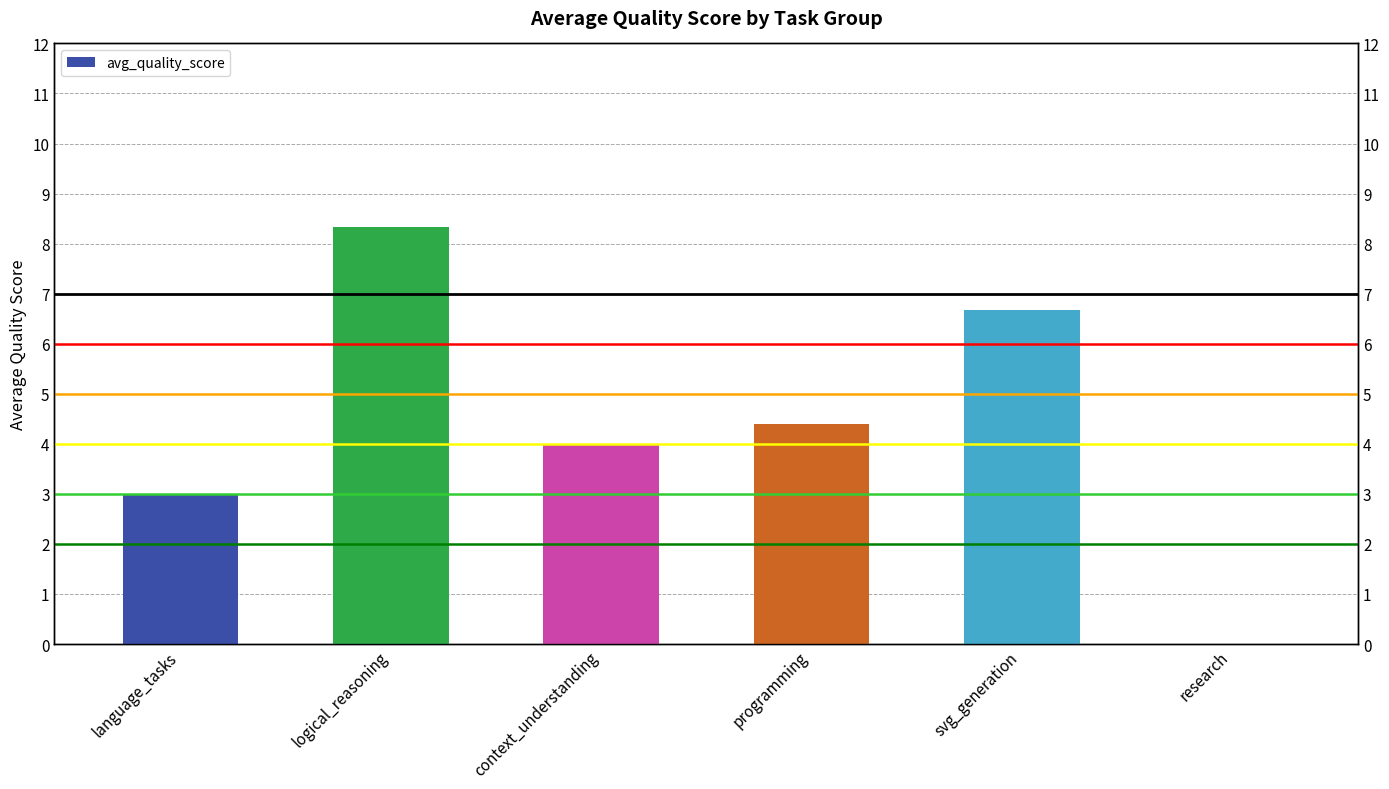

Is it true that the value at context_understanding is 2.7?

False